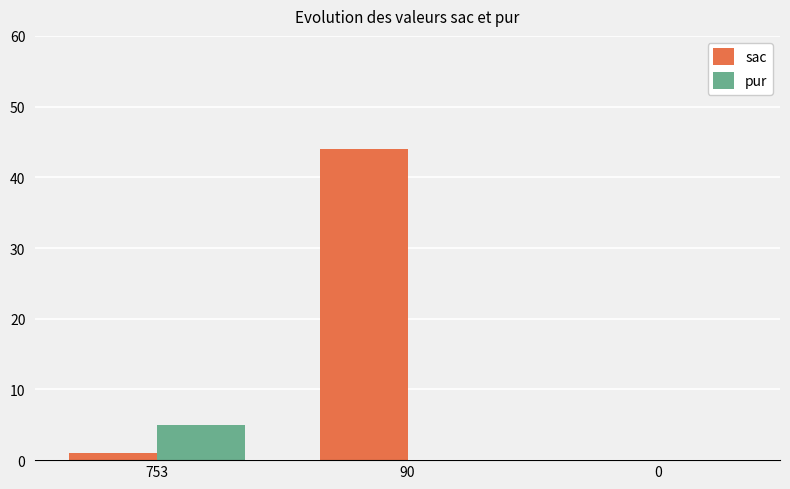

What are all the series names shown in the legend?

sac, pur